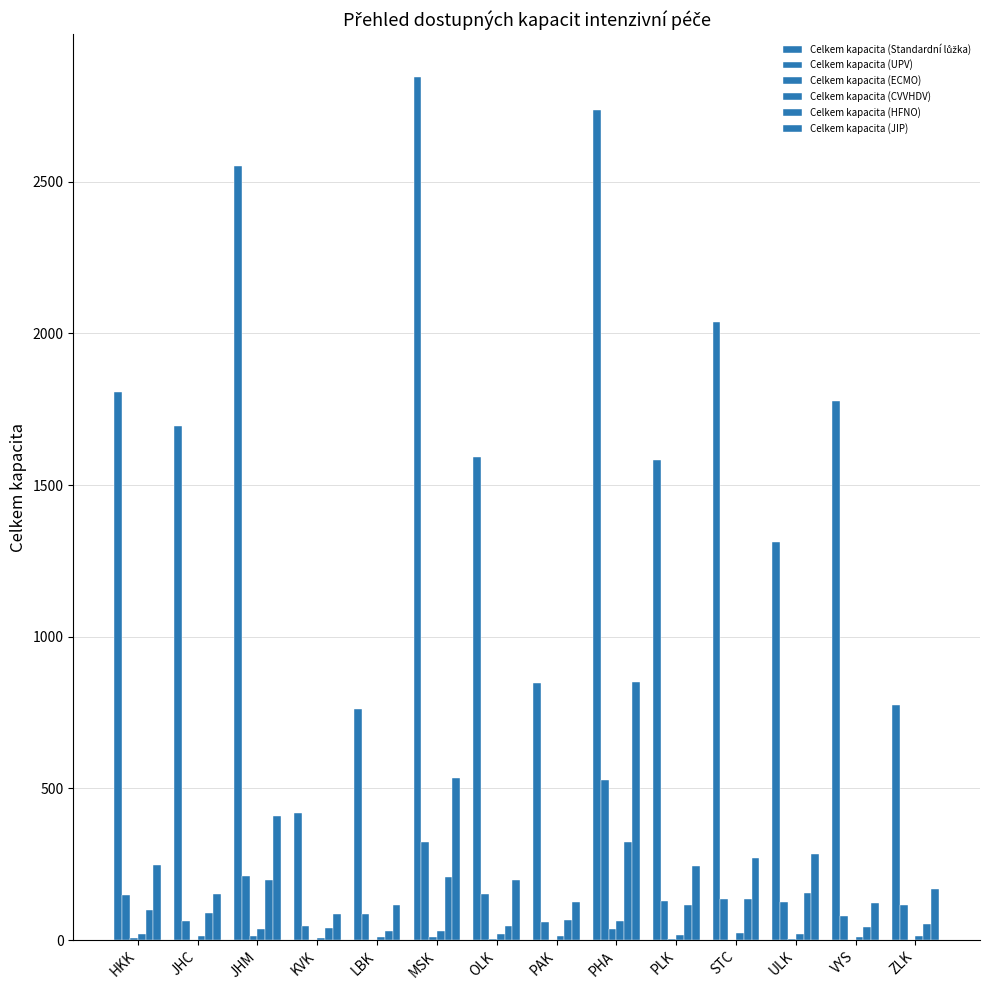

The Celkem kapacita (CVVHDV) series shows 37 at JHM. True or false?

True